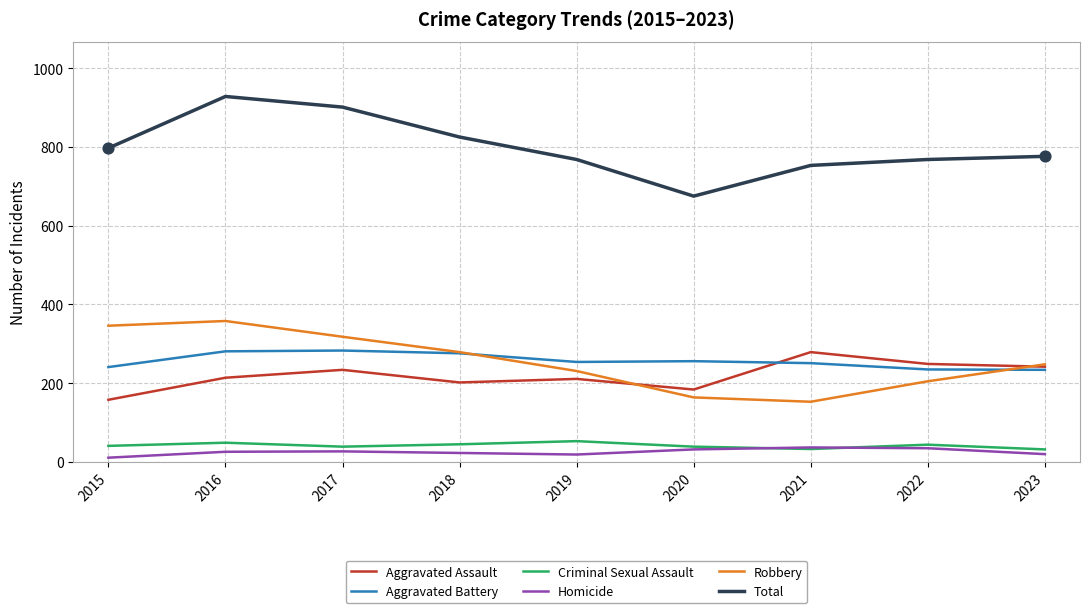

What are all the series names shown in the legend?

Aggravated Assault, Aggravated Battery, Criminal Sexual Assault, Homicide, Robbery, Total